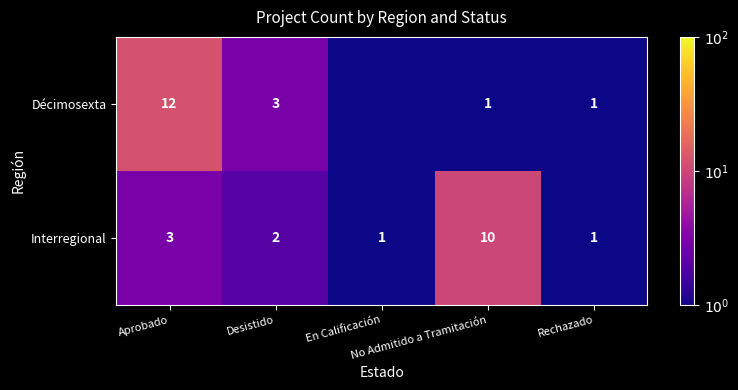

At which label does Interregional first exceed 2?

Aprobado